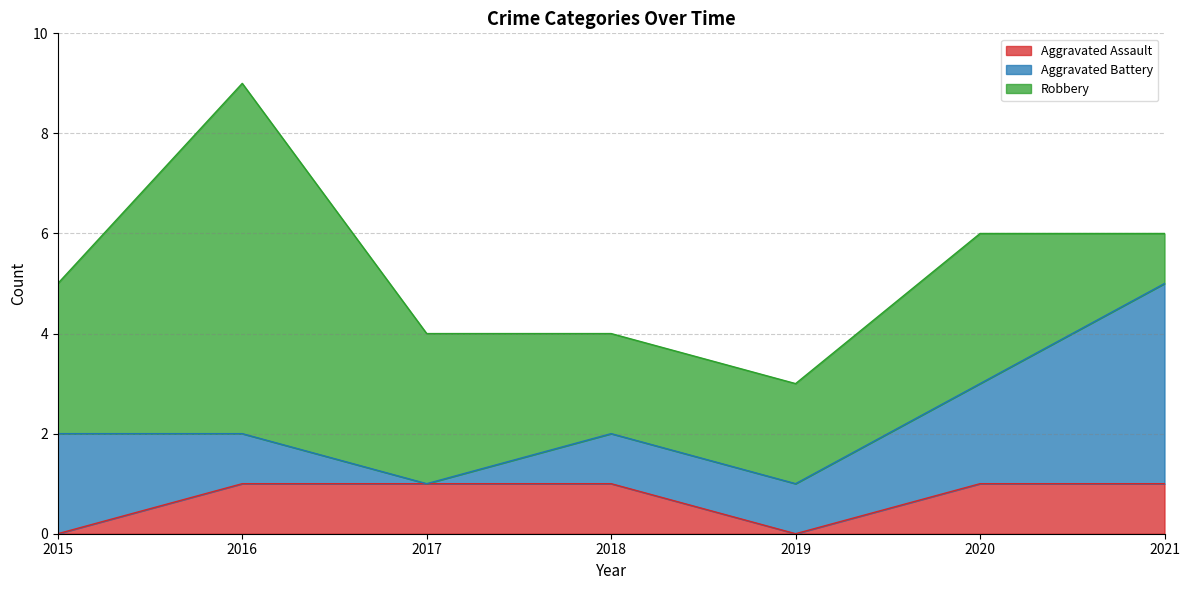

At which category is the sum across all series the highest?

2016